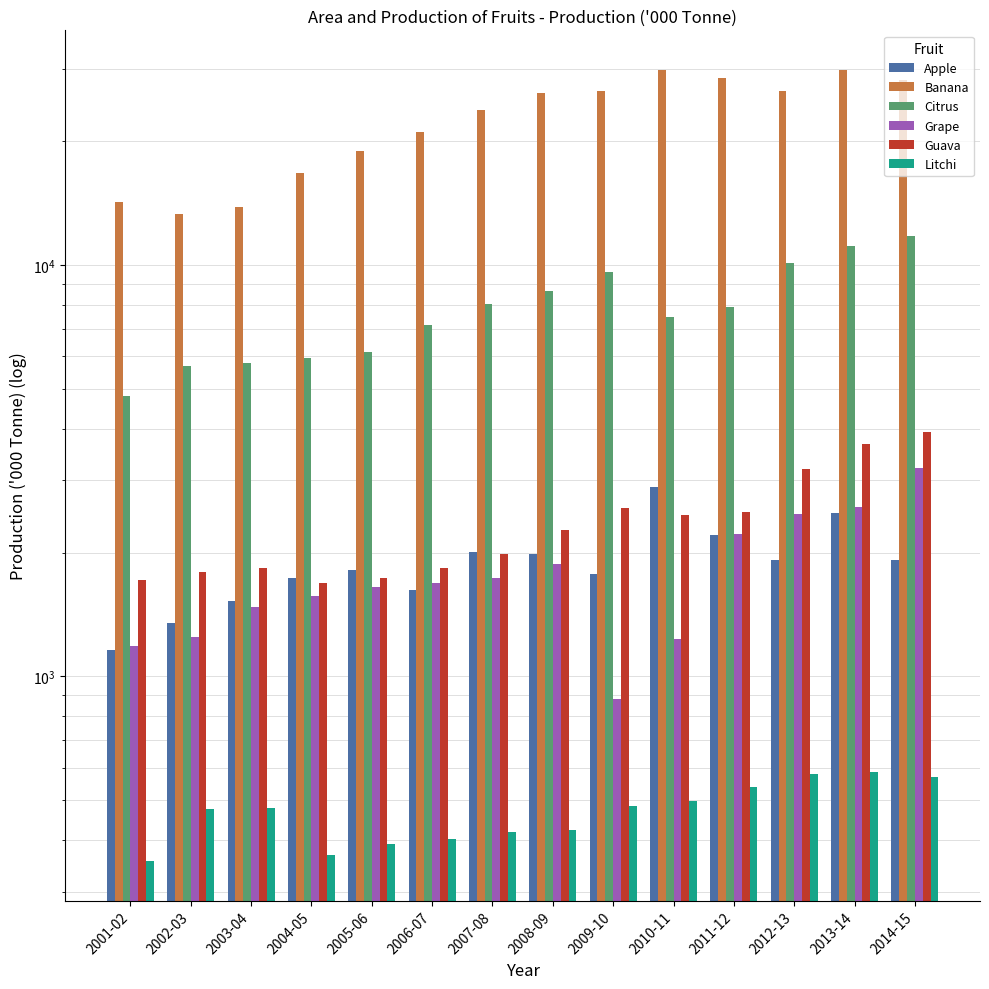

Which series has the widest spread of values?

Banana